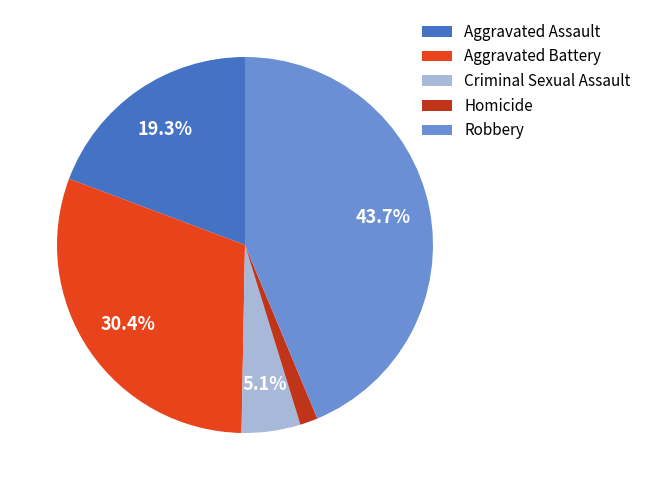

Between Aggravated Battery and Aggravated Assault, which is larger?

Aggravated Battery